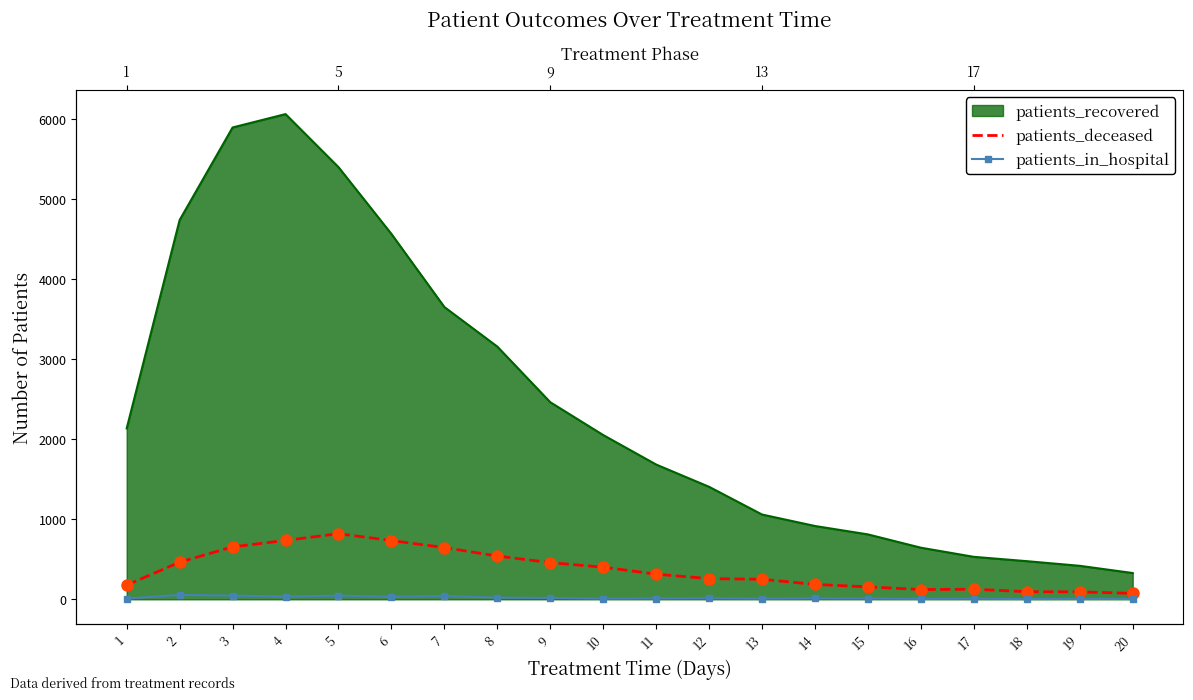

Does the chart have visible grid lines?

No